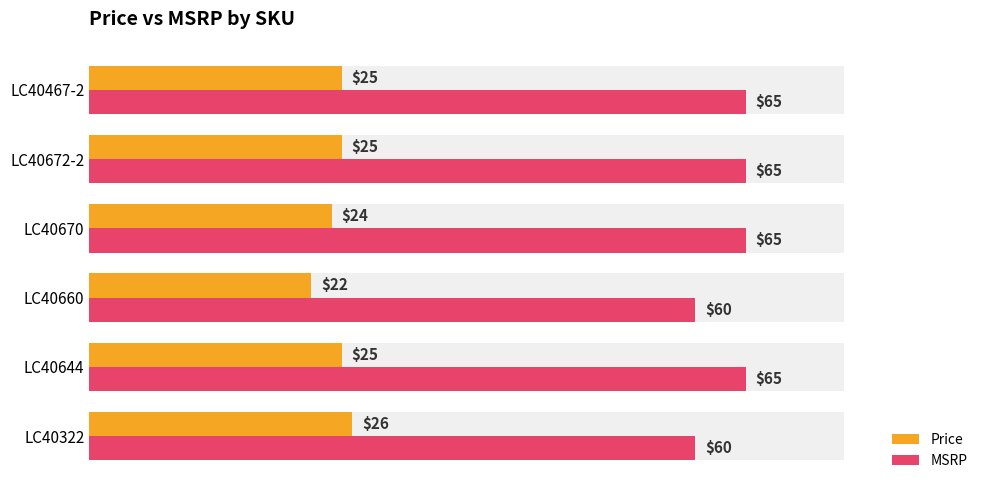

Reading left to right, extract all data points from this chart.

Price: 26	25	22	24	25	25
MSRP: 60	65	60	65	65	65